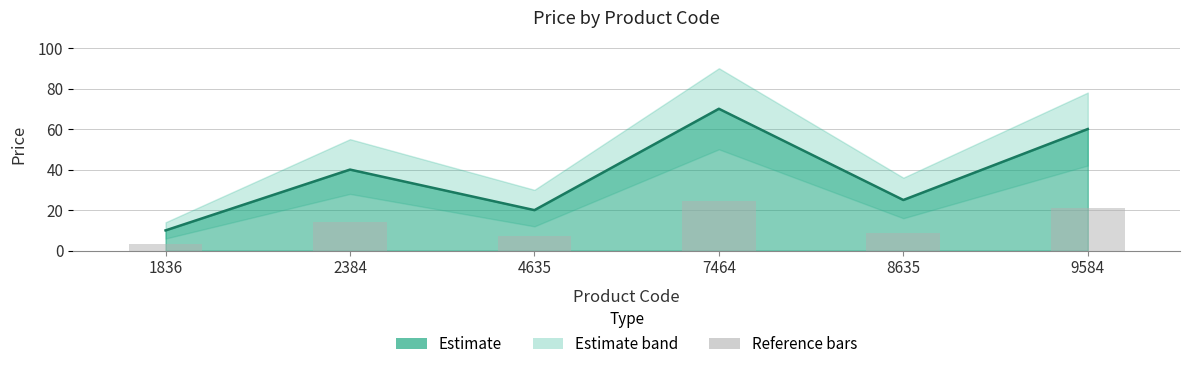

What is the difference between the values at 2384 and 7464?

10.5